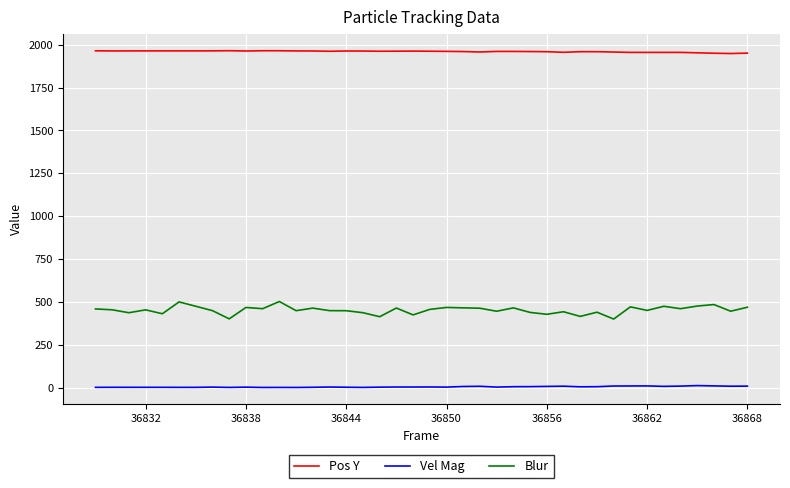

What is the greatest value displayed?

1964.9